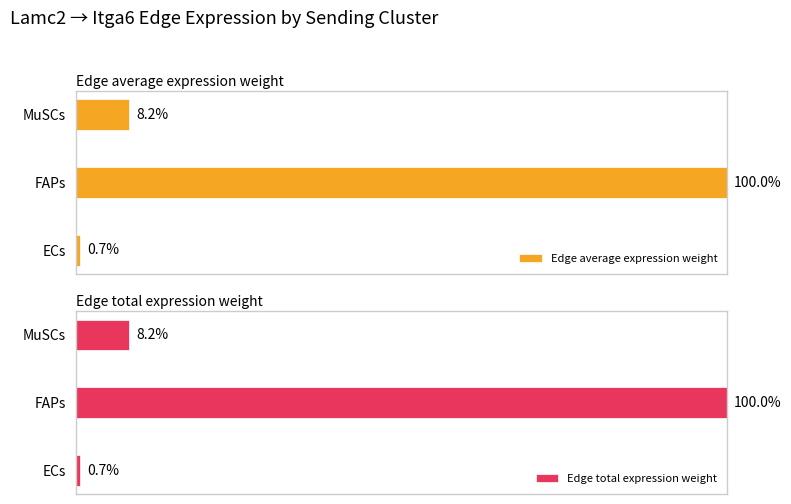

List the labels in order of Edge average expression weight value, largest first.

FAPs, MuSCs, ECs